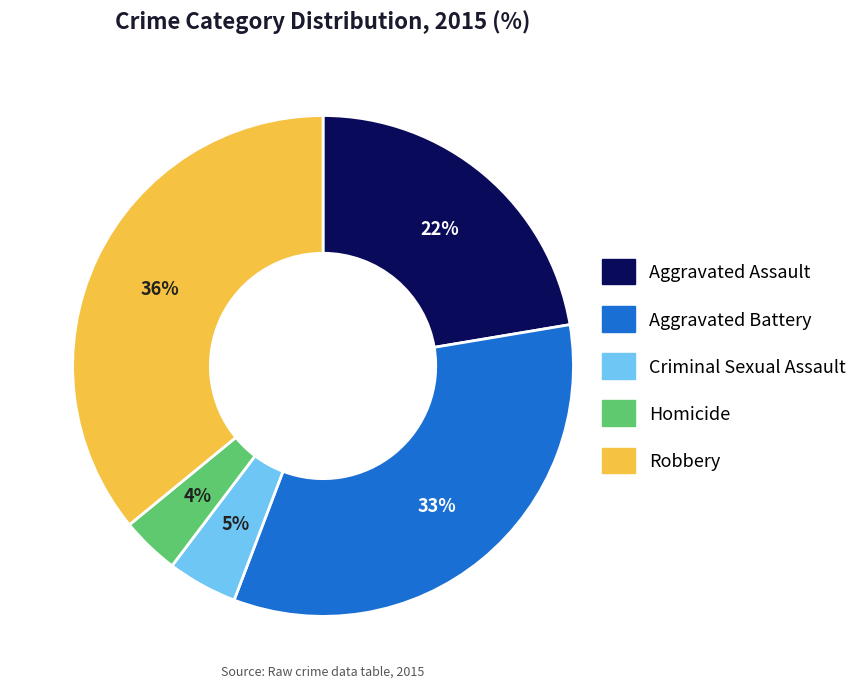

Is the sum of Homicide and Criminal Sexual Assault greater than half?

No